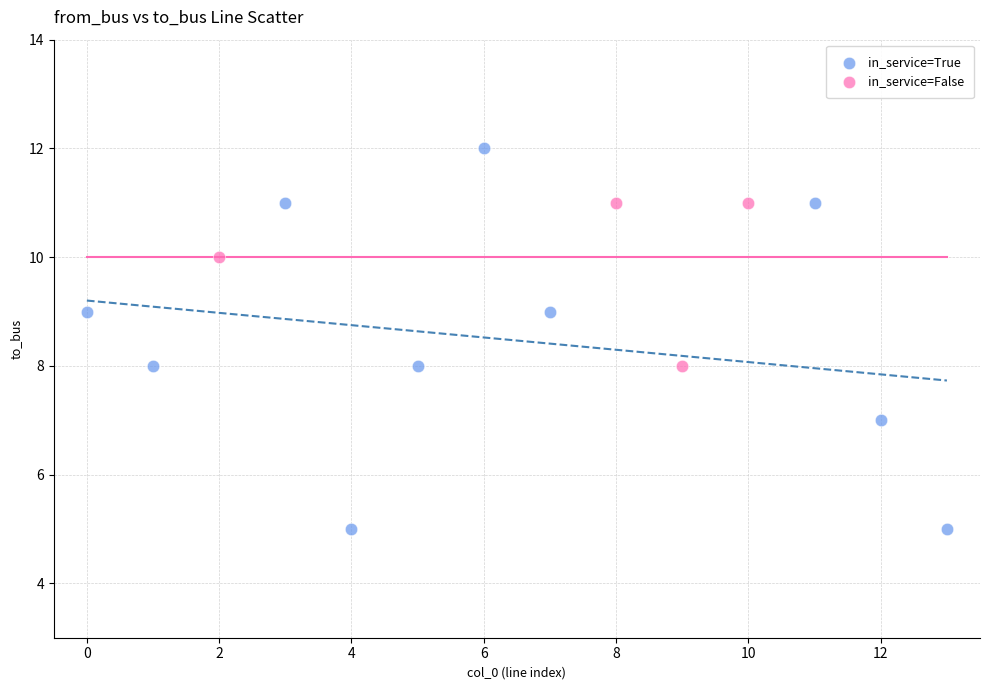

Which series has the largest Y range (max minus min)?

in_service=True